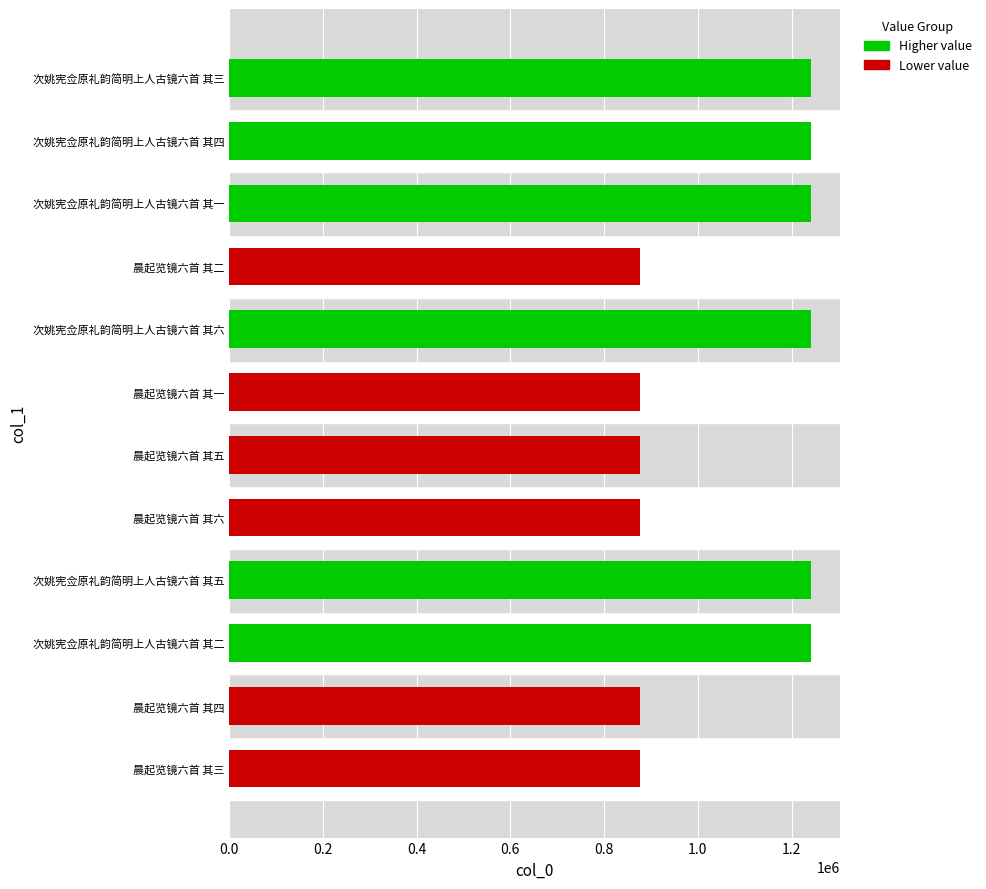

What is the sum of the values at 晨起览镜六首 其四 and 次姚宪佥原礼韵简明上人古镜六首 其二?

2117589